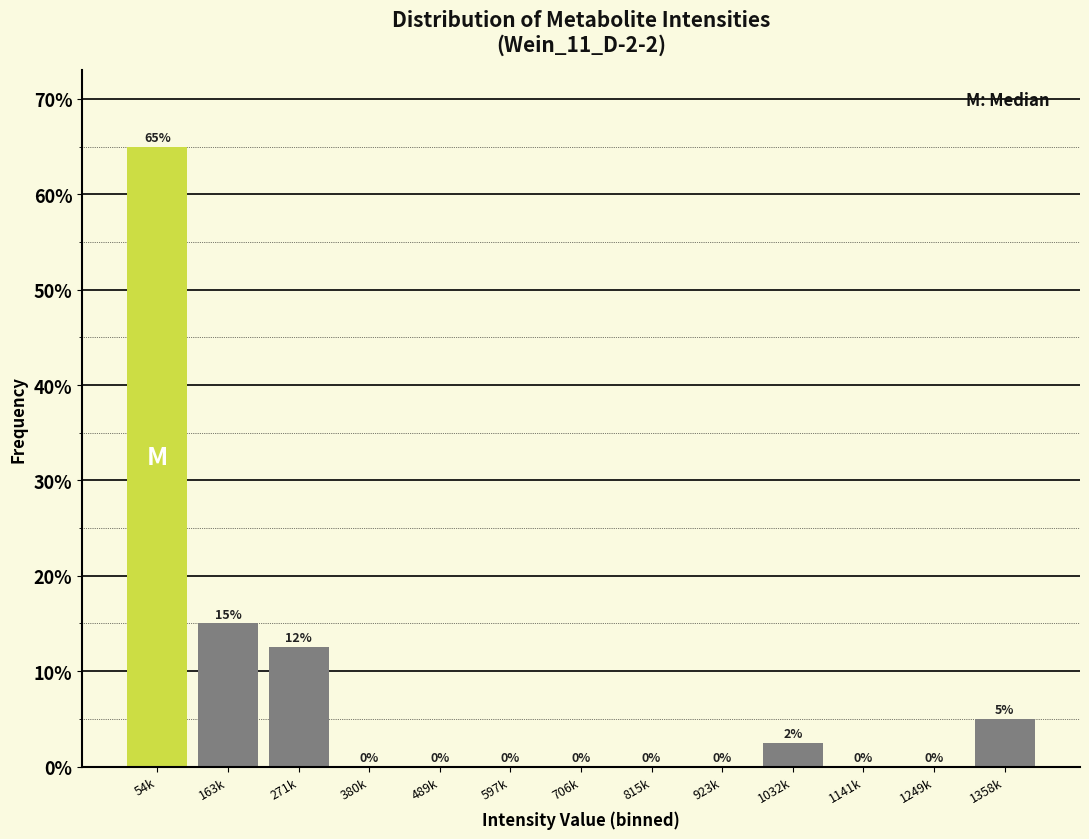

Read the value at 1032k.

2.5